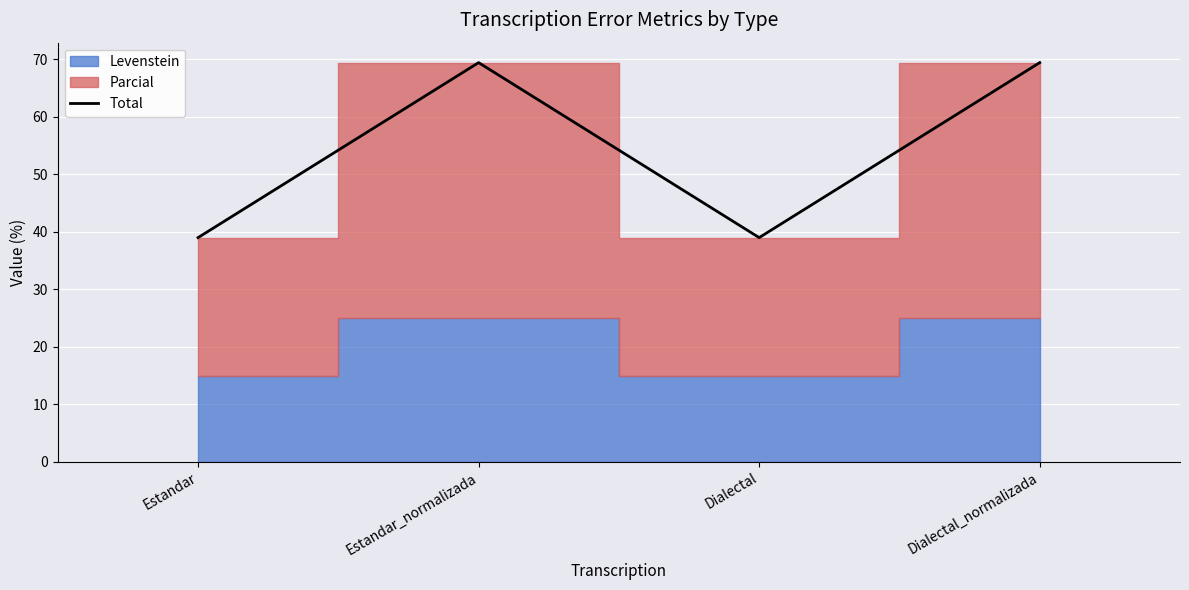

At which category does the chart reach its minimum across all series?

Estandar